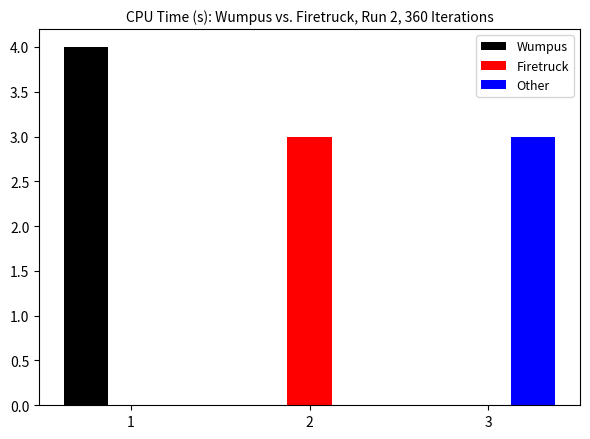

The Wumpus series shows 5 at 1. True or false?

False